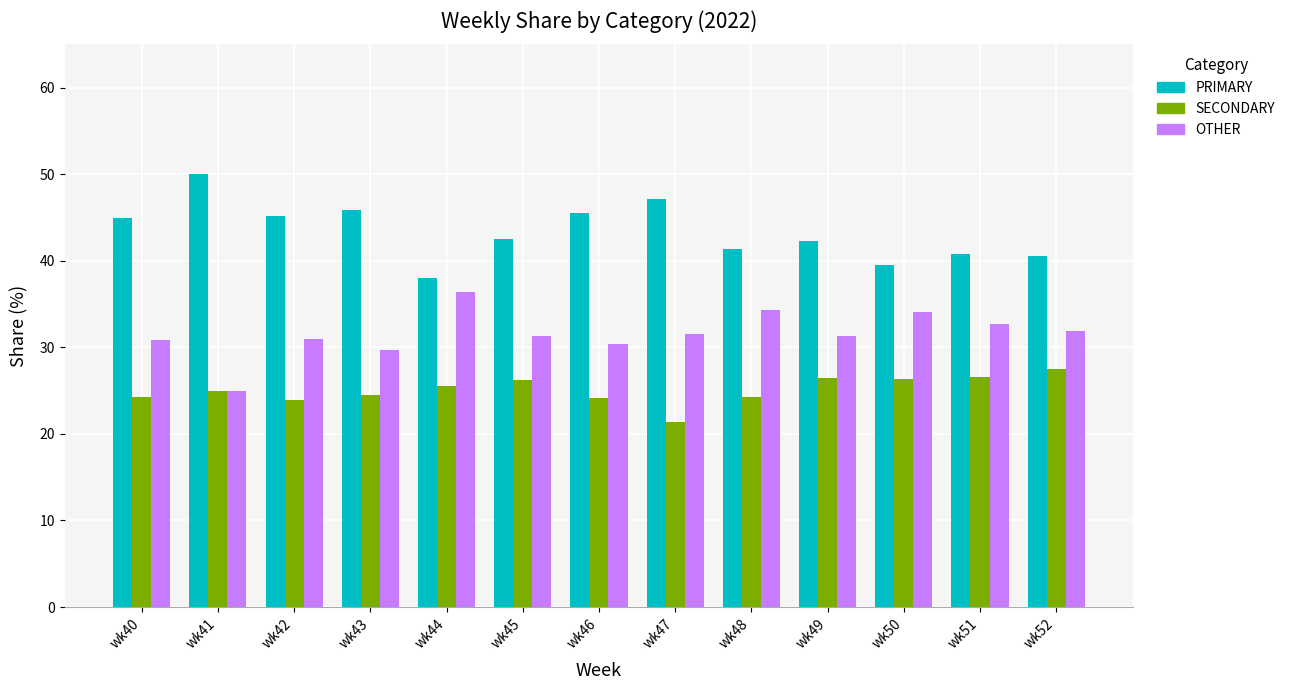

The value of PRIMARY at wk46 is 45.5. True or false?

True